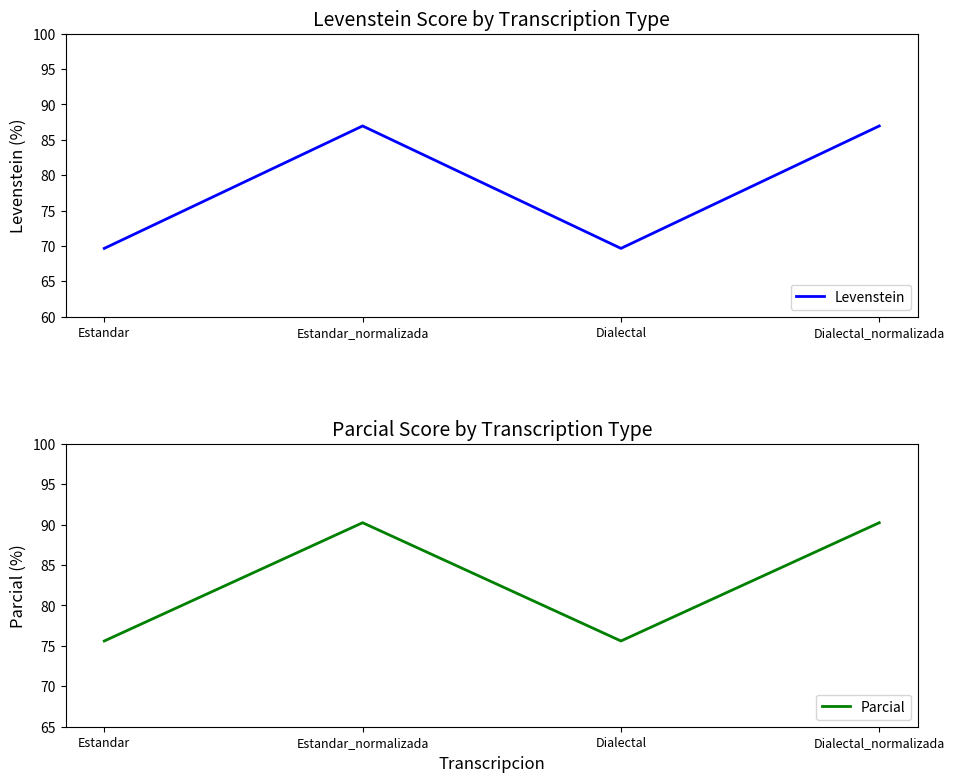

What is the total value across all series at Dialectal_normalizada?

177.2